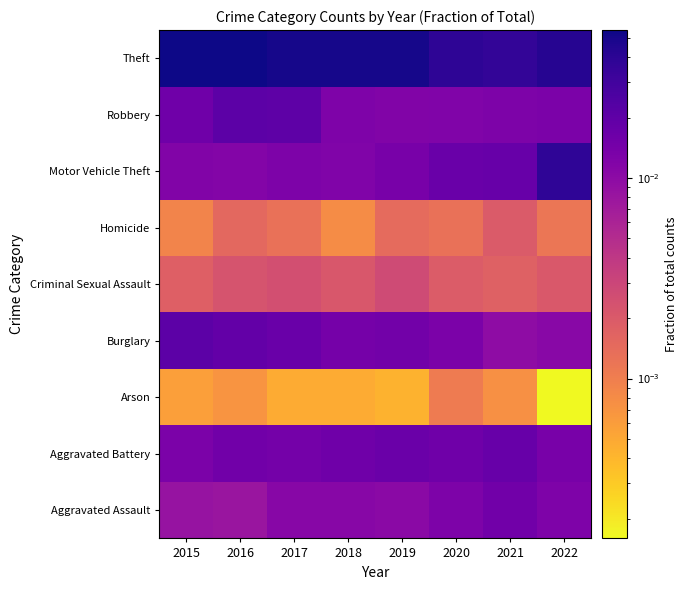

What is the total value across all series at 2018?

0.1